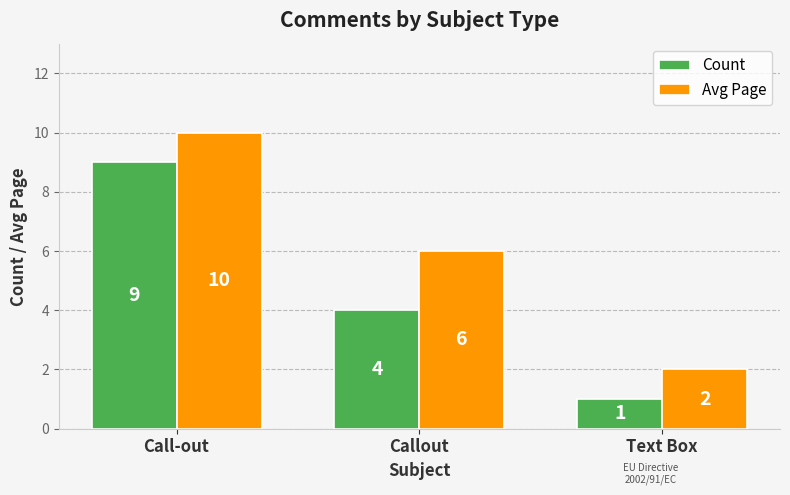

List the series in order of their overall mean, highest first.

Avg Page, Count